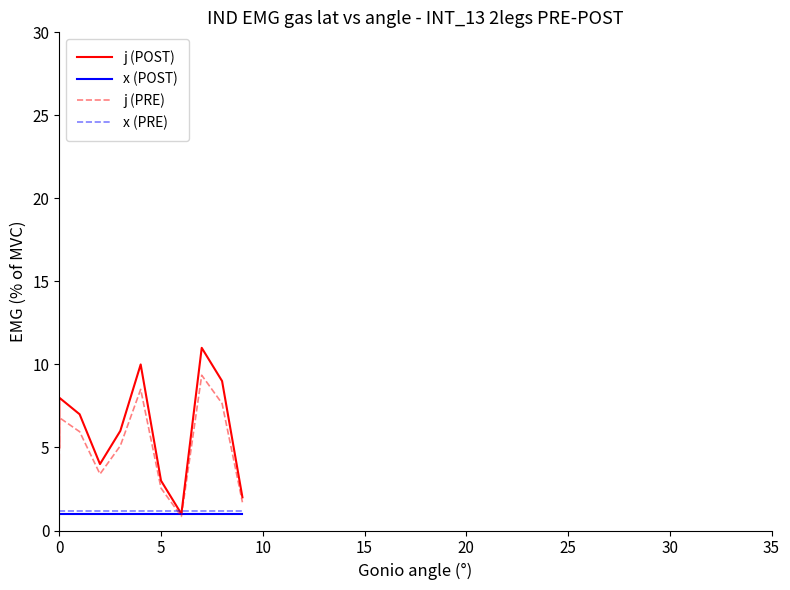

True or false: x (PRE) has more than 1 points higher than both neighbors.

False